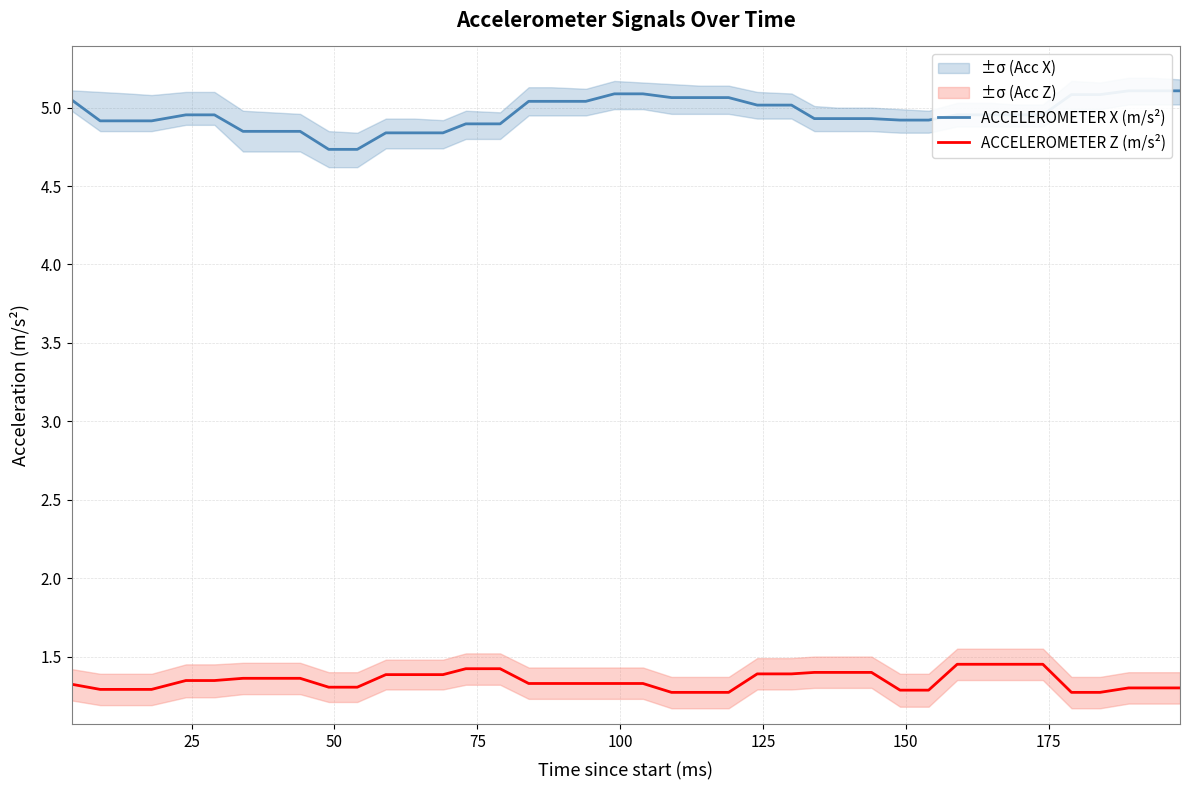

What is the difference between the maximum and minimum values in the ACCELEROMETER X (m/s²) series?

0.4